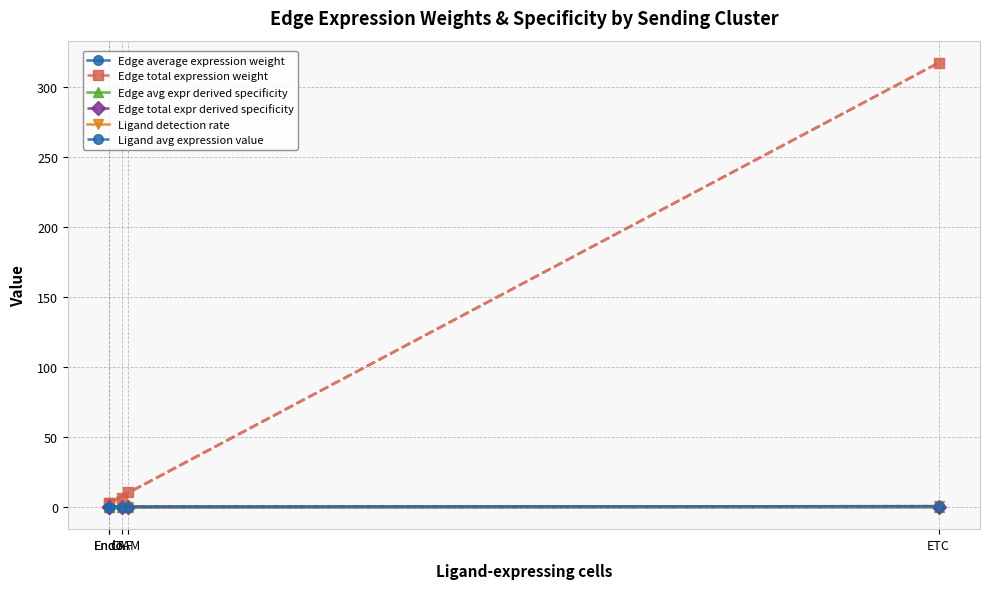

Where is the first local maximum for Ligand avg expression value?

ETC